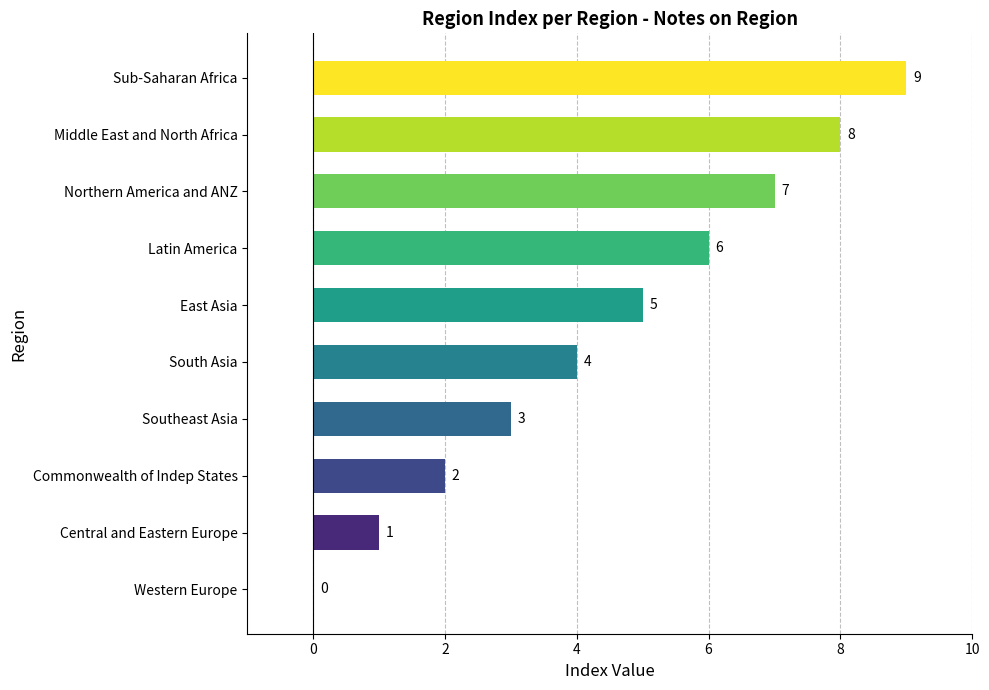

Which label corresponds to the largest value in the chart?

Sub-Saharan Africa